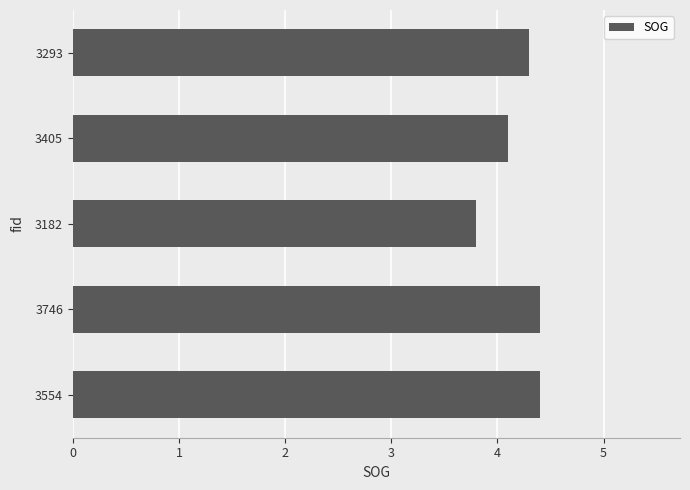

Count the number of data series in this chart.

1